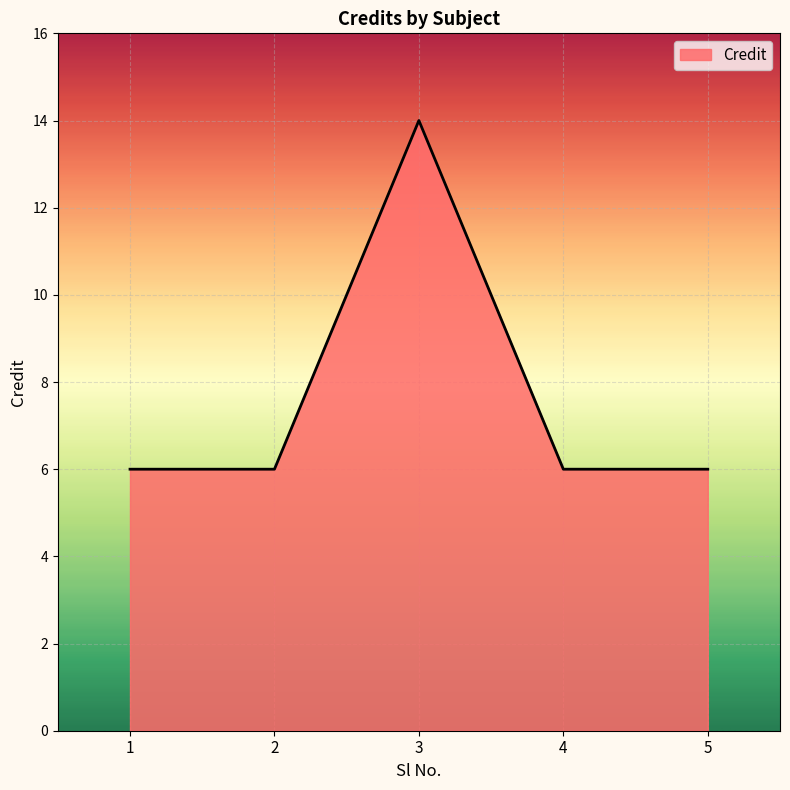

Reading left to right, list all the values displayed in this chart.

1=6	2=6	3=14	4=6	5=6